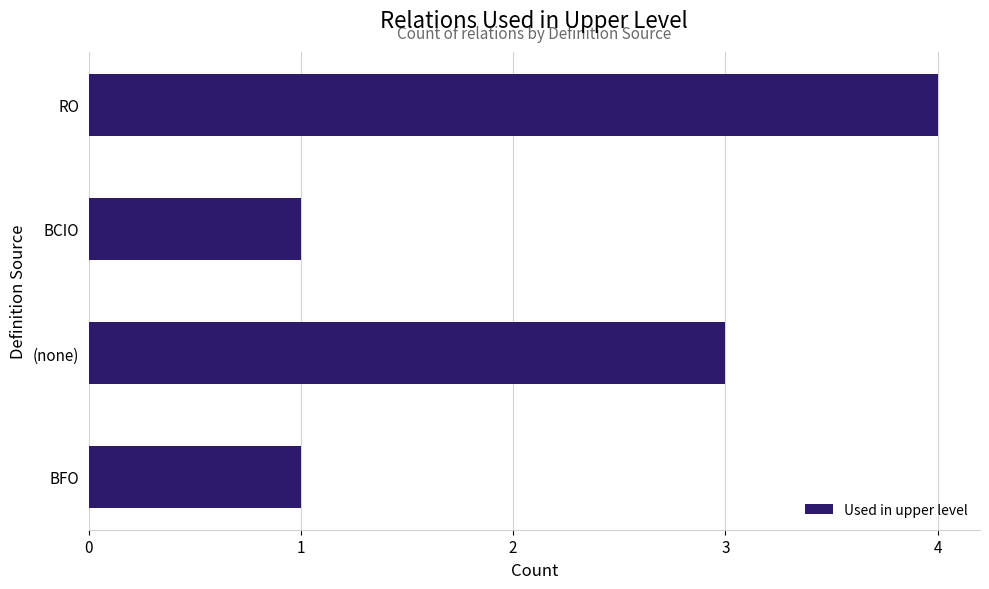

What is the sum of all values?

9